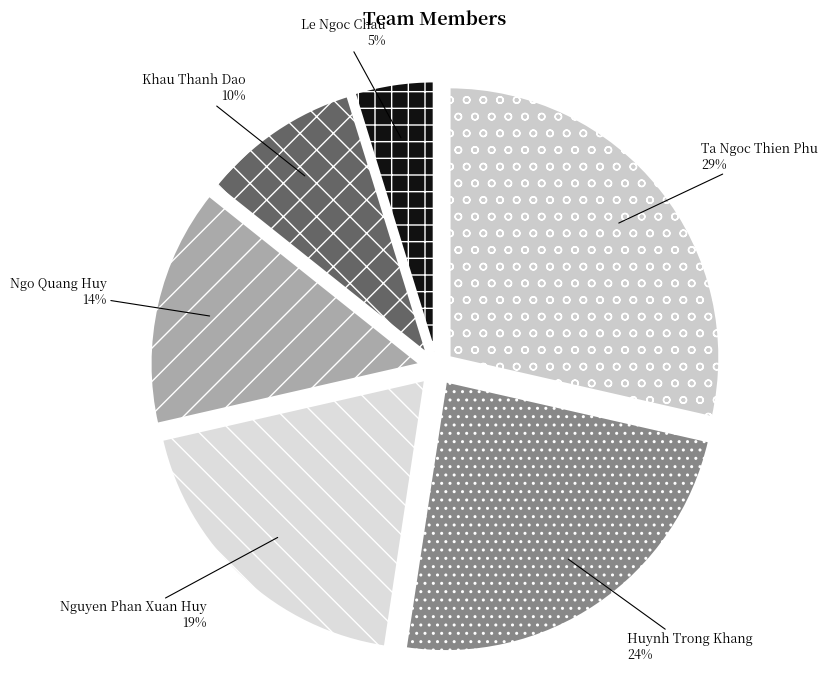

Do Nguyen Phan Xuan Huy and Huynh Trong Khang together represent more than half of the pie?

No